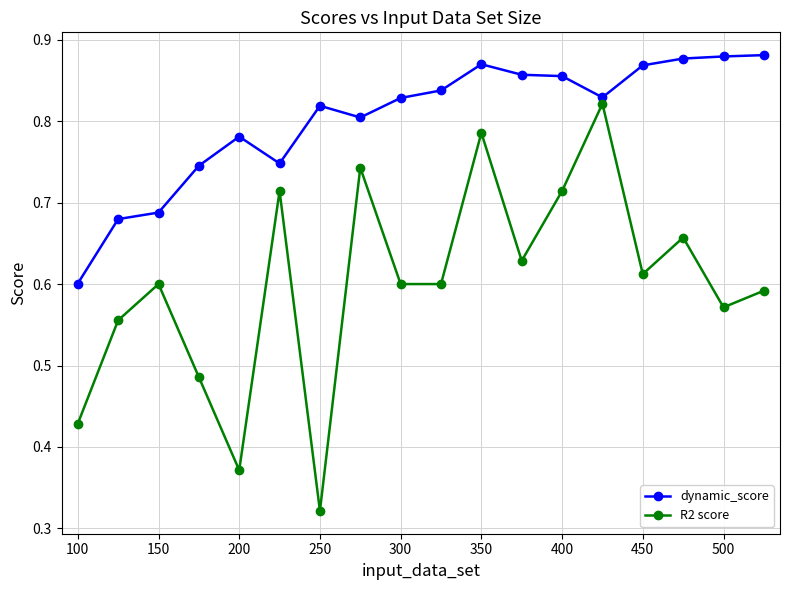

What is the sum of all dynamic_score values?

14.4